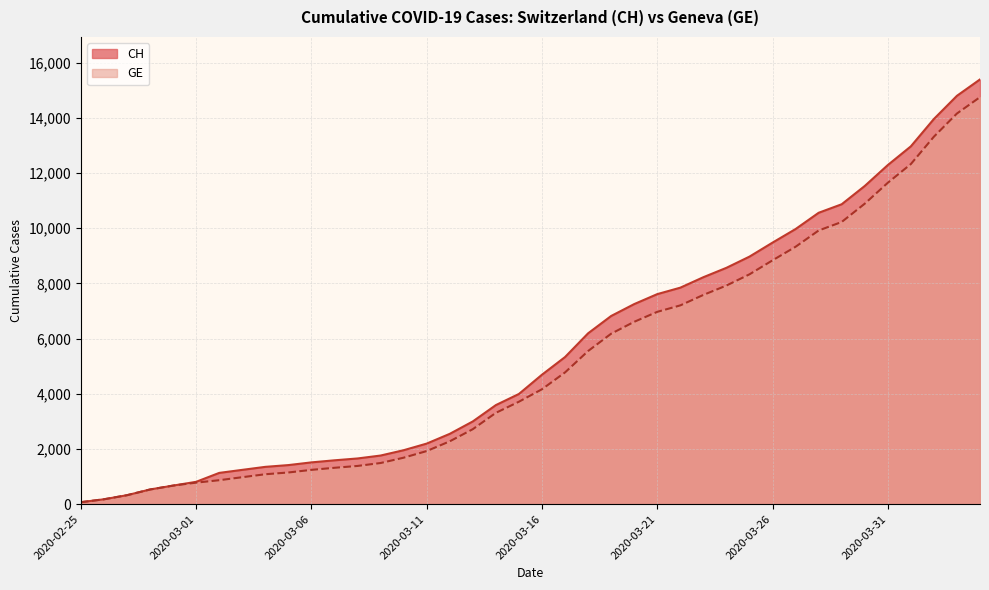

What is the label of the 16th point from the left?

2020-03-11